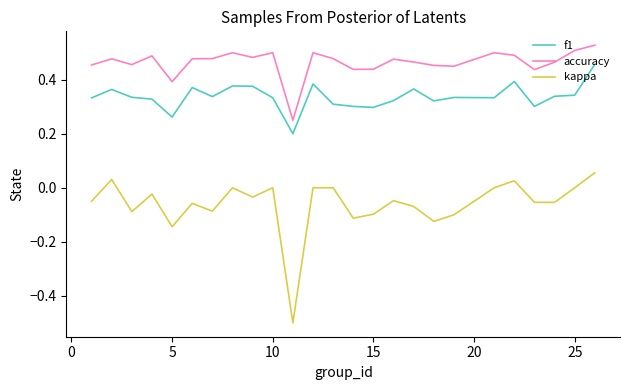

Which series has the largest range (max minus min)?

kappa